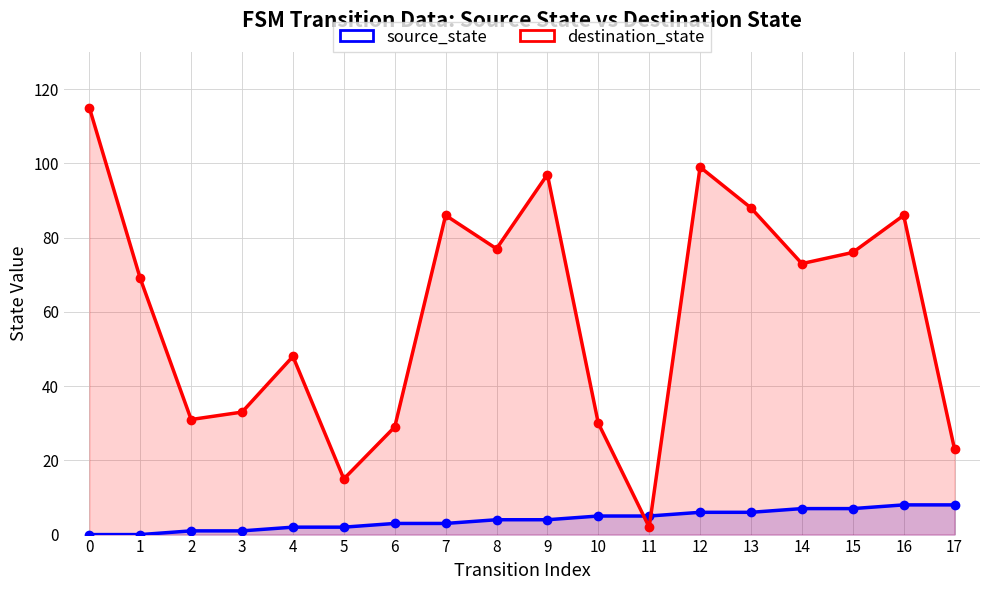

List the labels in order of source_state value, largest first.

16, 17, 14, 15, 12, 13, 10, 11, 8, 9, 6, 7, 4, 5, 2, 3, 0, 1